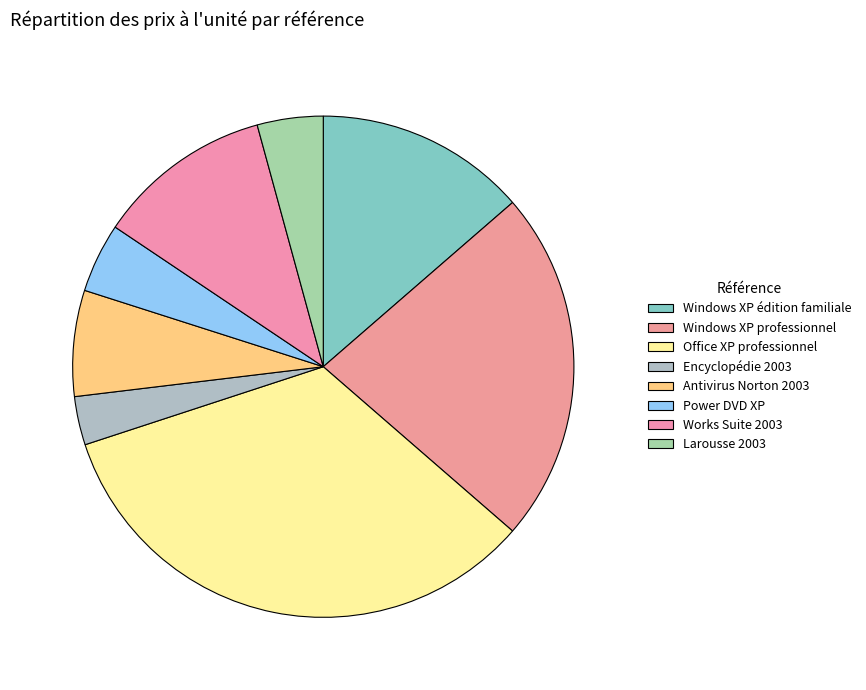

How many segments does this pie chart have?

8